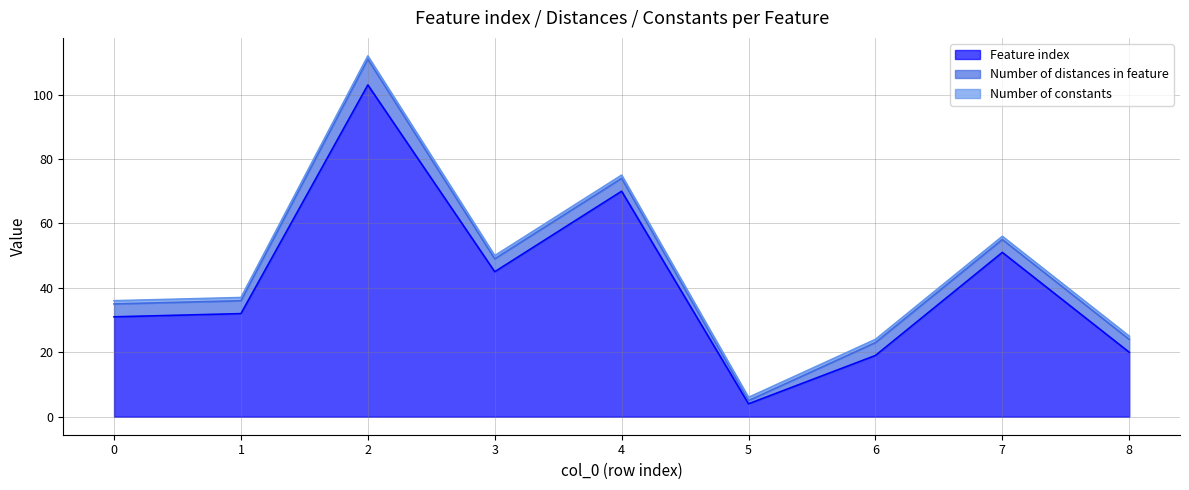

At which category does Number of distances in feature reach its first local valley?

5